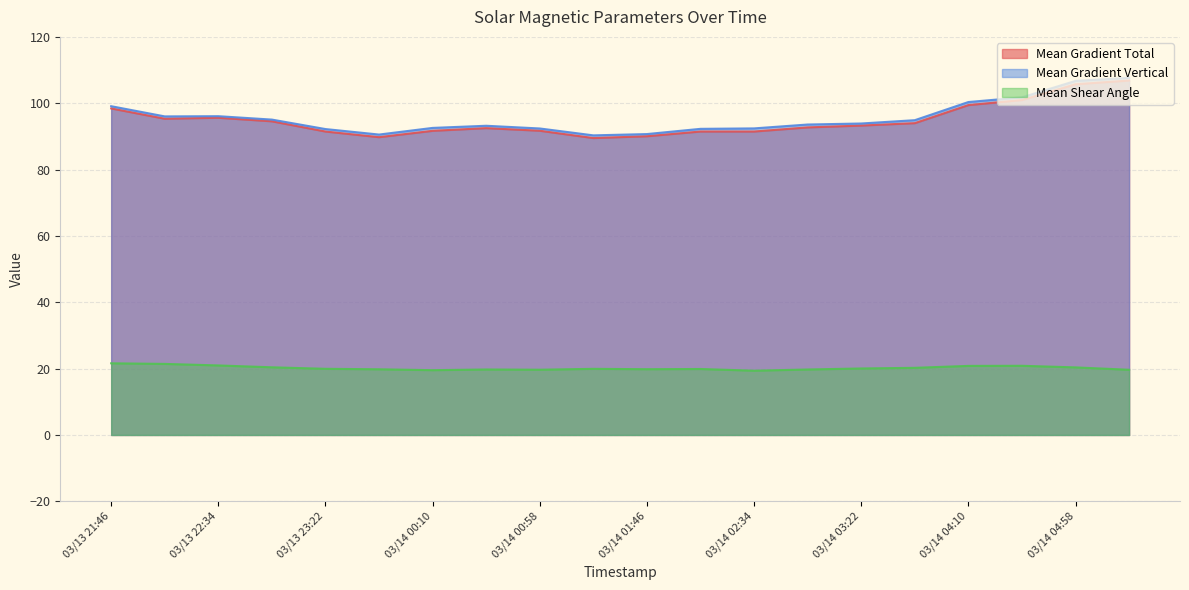

Is it true that Mean Gradient Vertical equals 65.6 at 03/14 05:22?

False